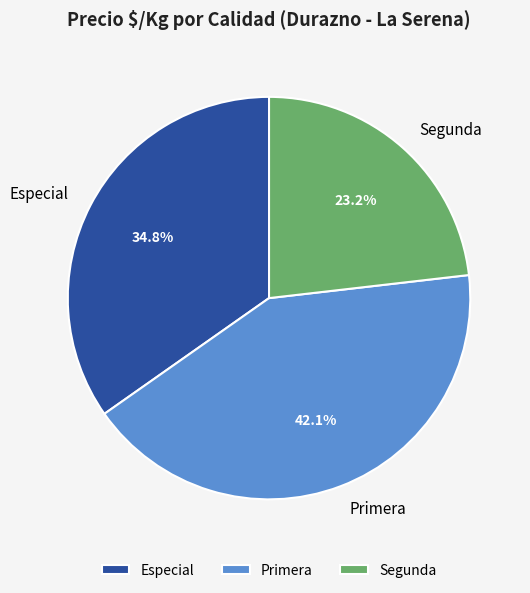

What is the smallest slice in the pie chart?

Segunda